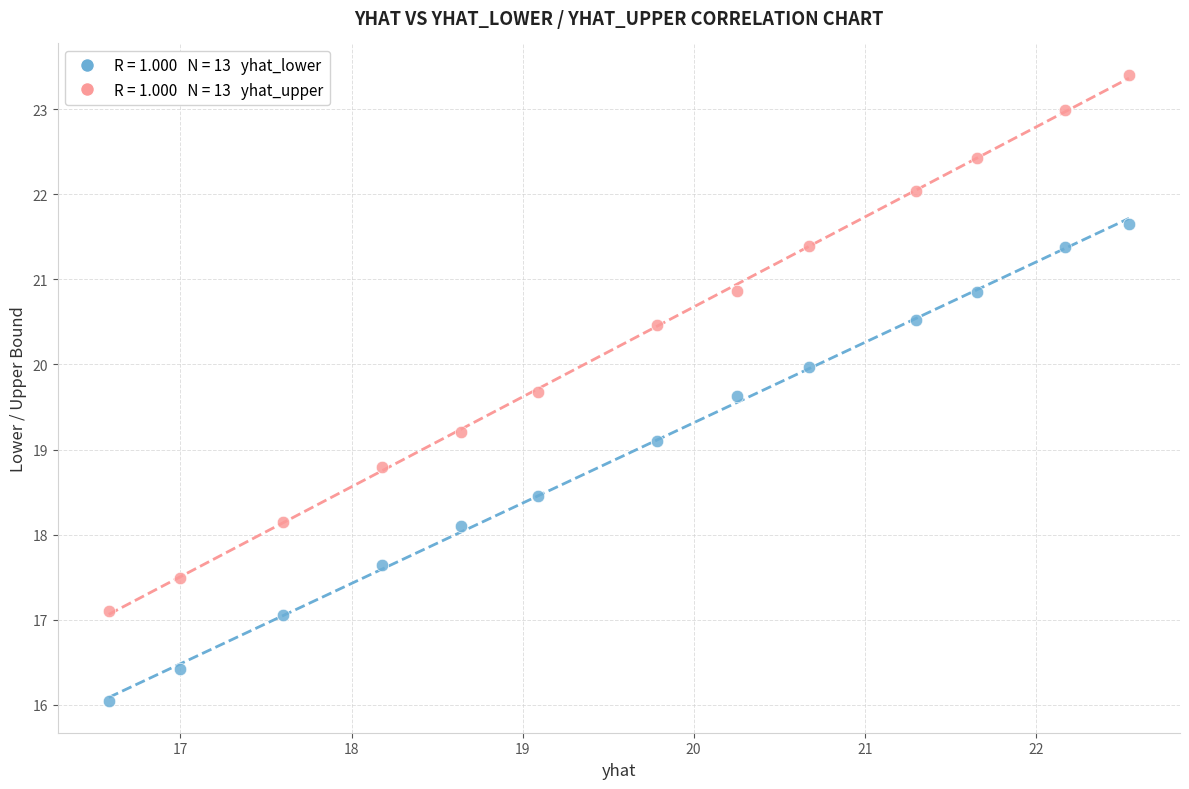

Across all series, what Y value is closest to 19?

19.1